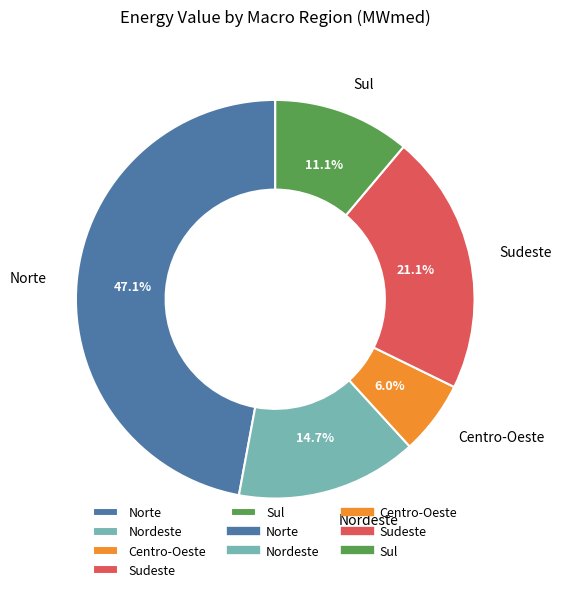

Count the number of slices in the pie.

5